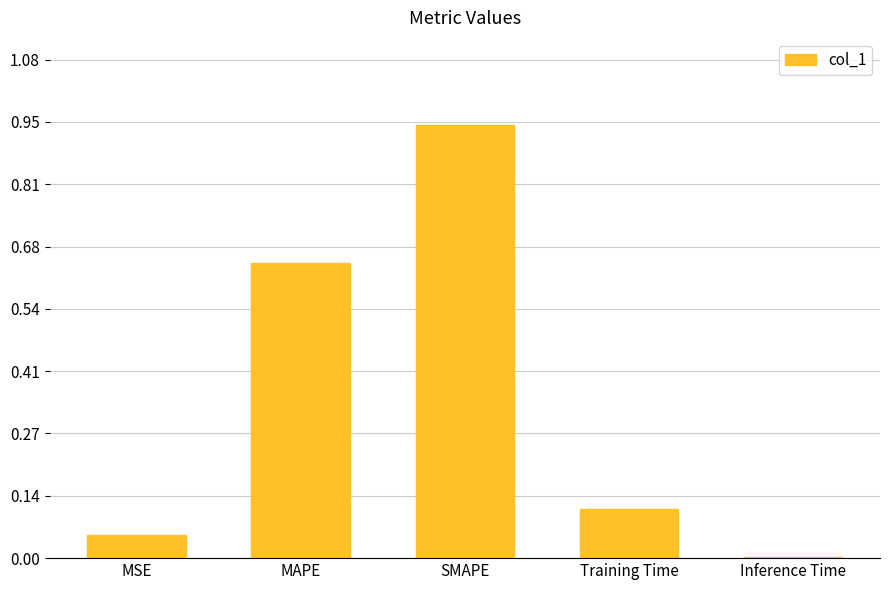

What is the sum of all values?

1.7